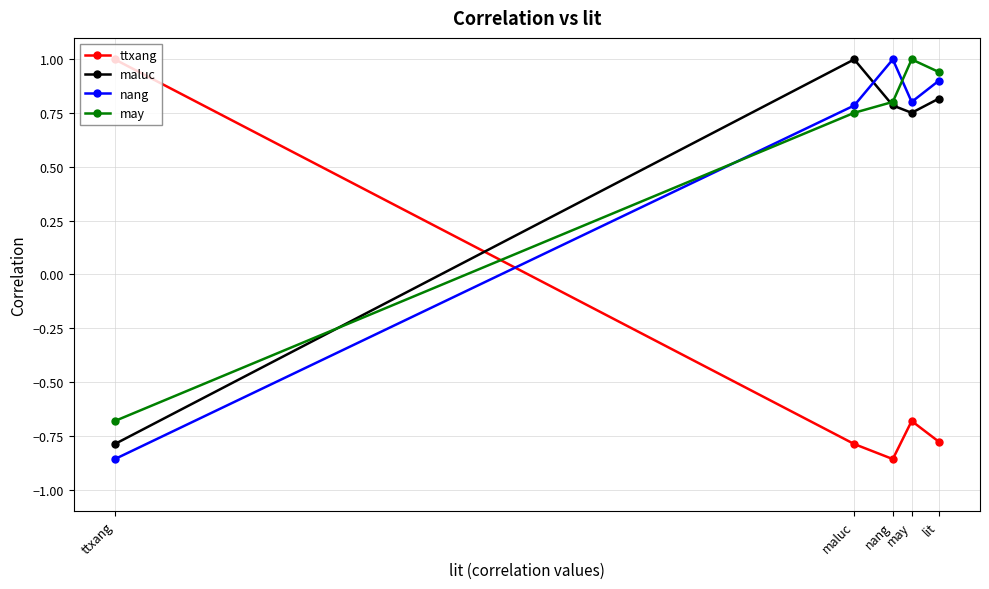

What is the difference between the nang values at may and ttxang?

1.7